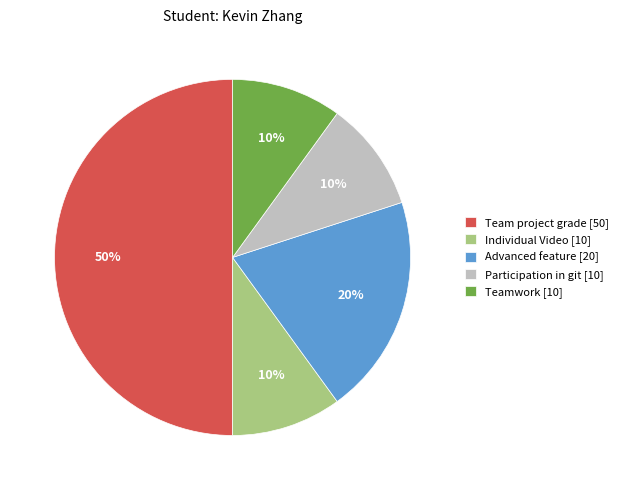

Between Teamwork and Team project grade, which is larger?

Team project grade